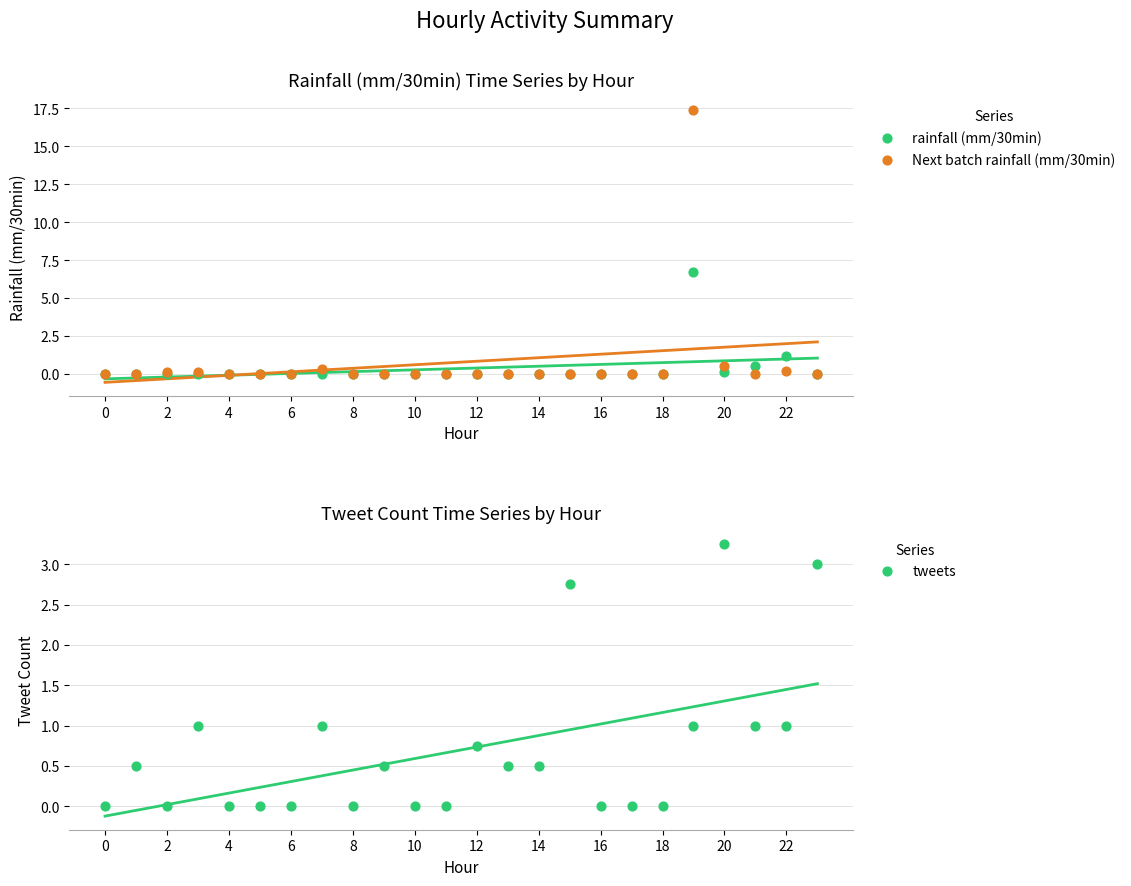

Which series contains the lowest Y value?

rainfall (mm/30min)